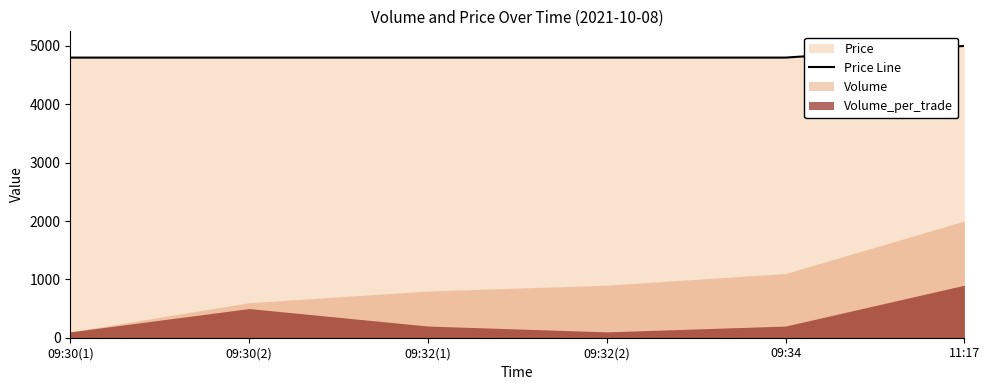

What is the ratio of the value at 09:34 to the value at 09:30(2)?

1.0